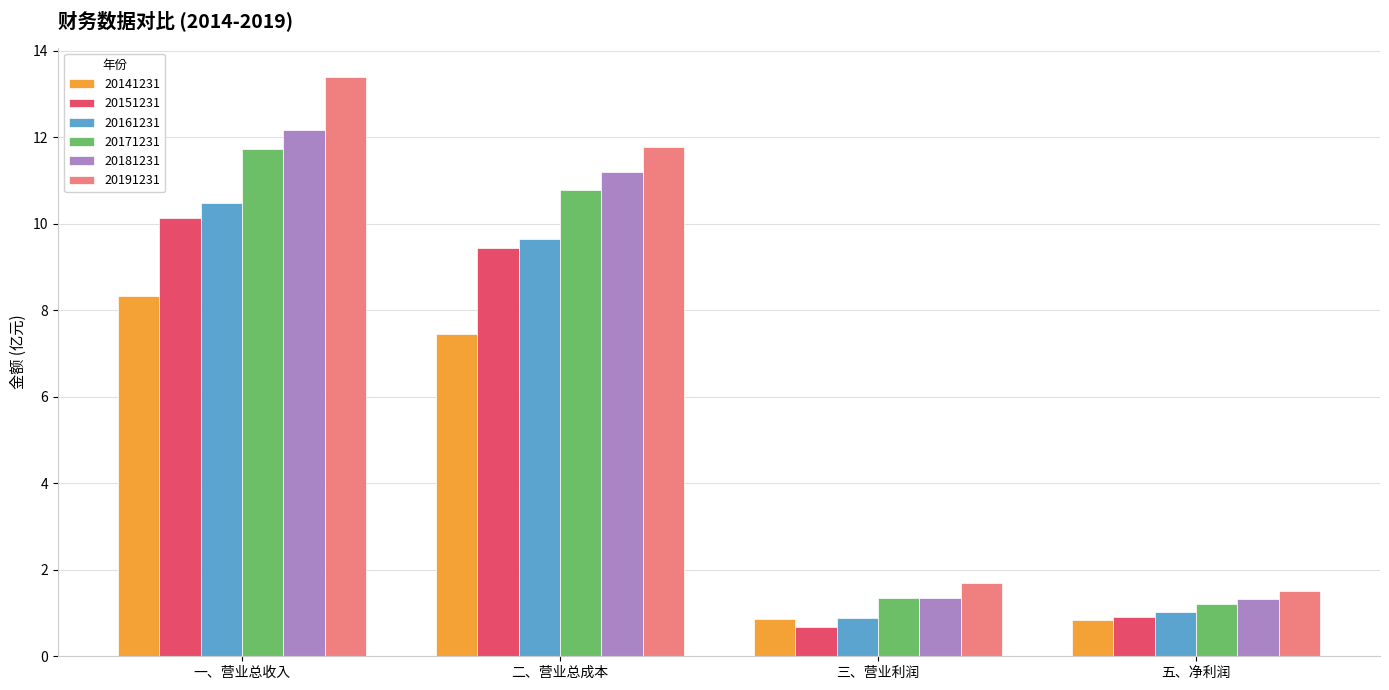

Read the 20181231 value at 二、营业总成本.

11.2